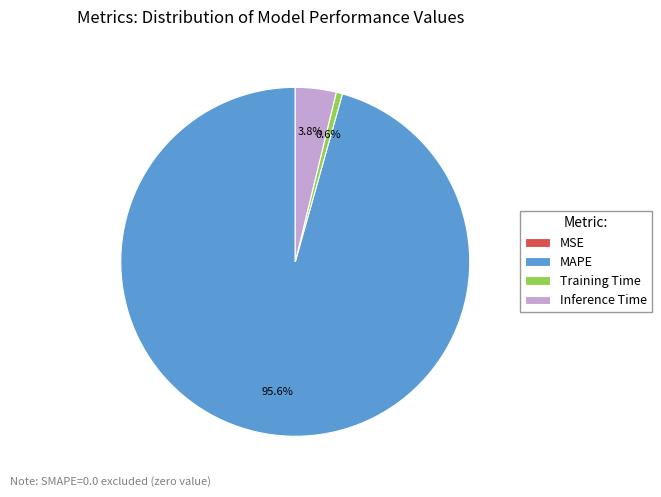

To the nearest percent, what is the difference between the MAPE and Inference Time slice percentages?

92%